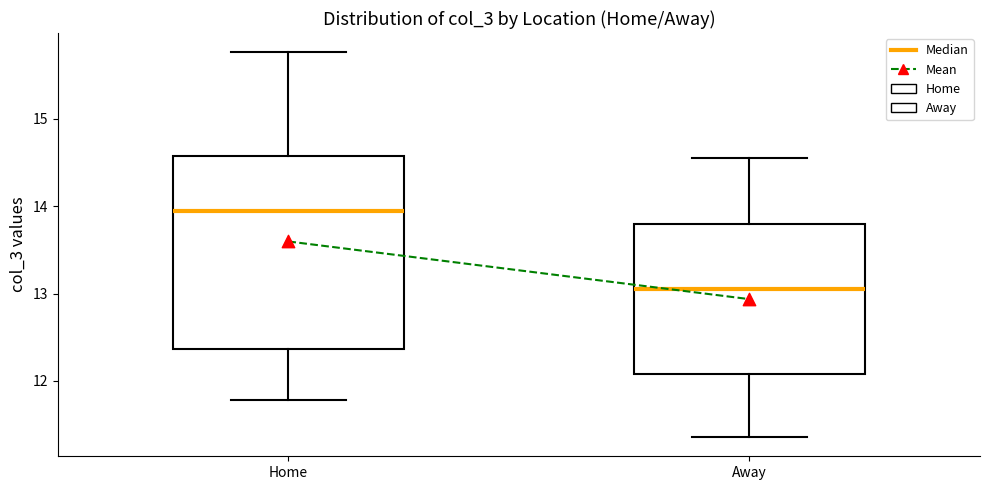

Which box has the highest median line?

Home